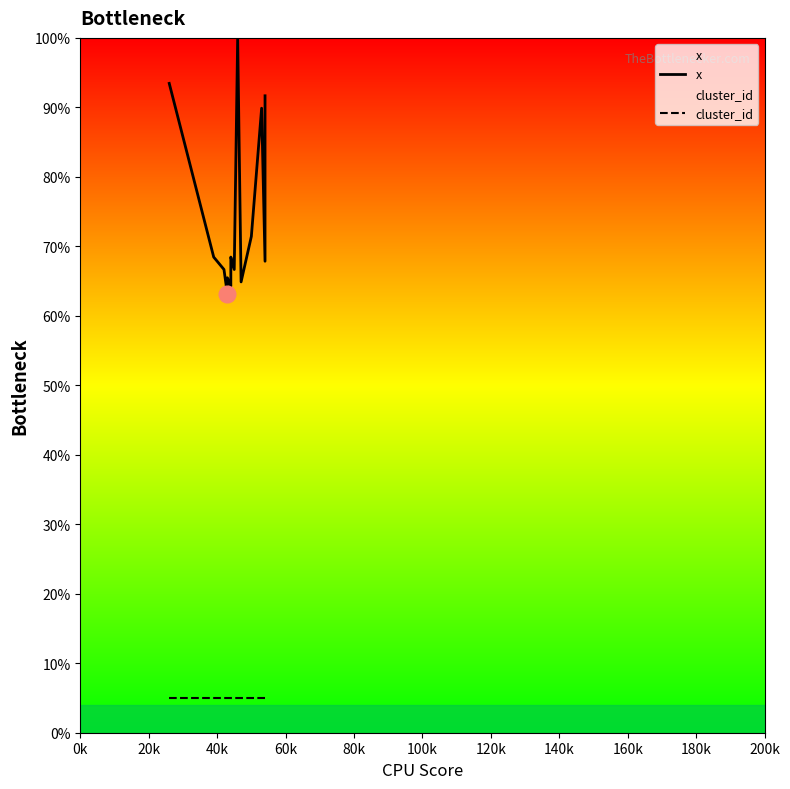

Which series has the largest total across all categories?

x